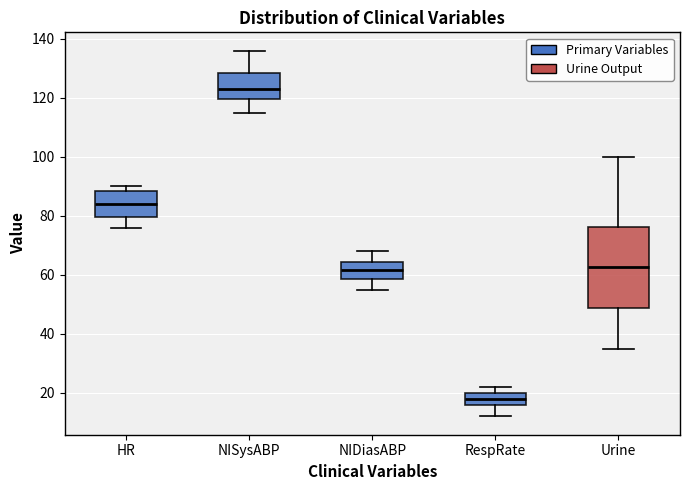

Reading left to right, transcribe this box plot: for each box, give where its median line is, the range the box spans, and where its two whiskers end, as read against the y-axis. The values are not printed on the chart, so give them approximately, as read against the axis.

HR: median 84, box 80 to 88, whiskers 76 to 90
NISysABP: median 124, box 120 to 128, whiskers 116 to 136
NIDiasABP: median 62, box 58 to 64, whiskers 56 to 68
RespRate: median 18, box 16 to 20, whiskers 12 to 22
Urine: median 62, box 48 to 76, whiskers 36 to 100